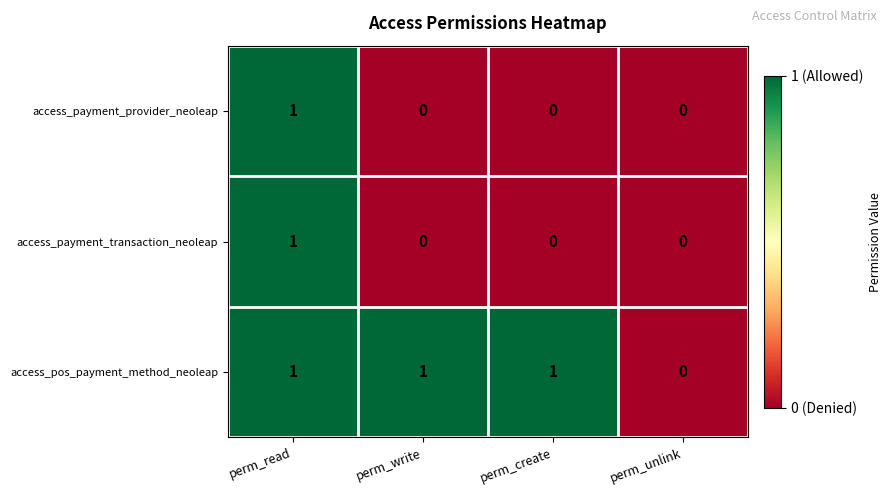

Which series changed the most between perm_create and perm_unlink?

access_pos_payment_method_neoleap